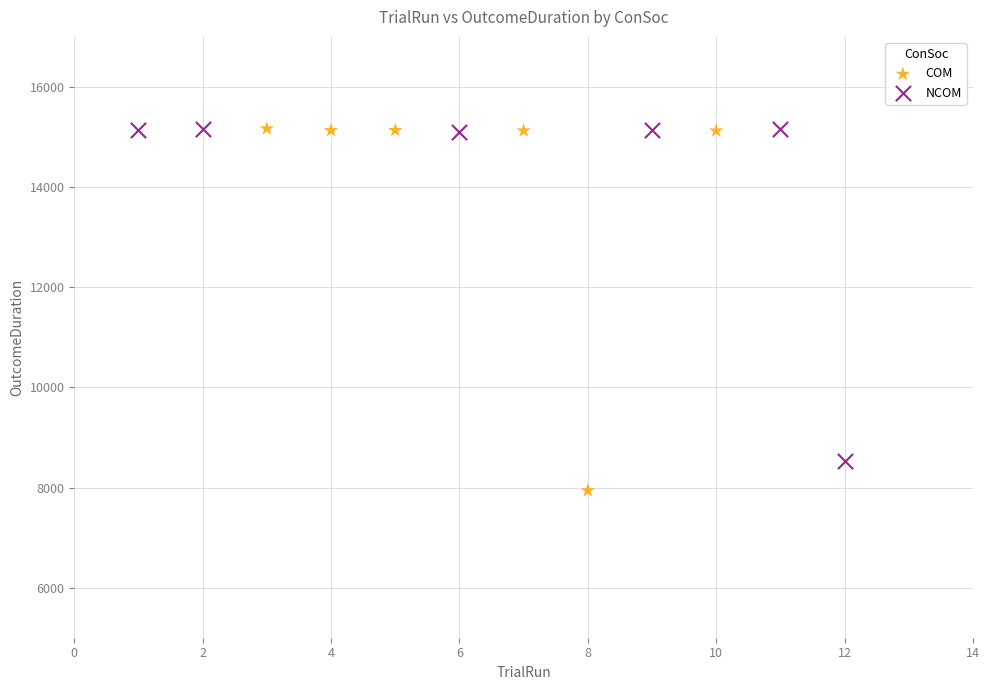

Which series has the widest spread of Y values?

COM